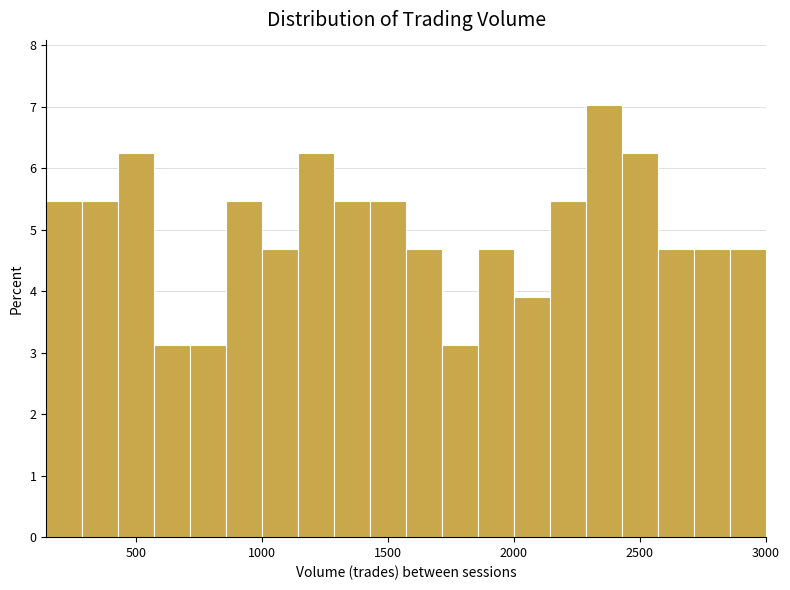

Read against the x-axis, roughly where is the centre of the tallest bar?

2350